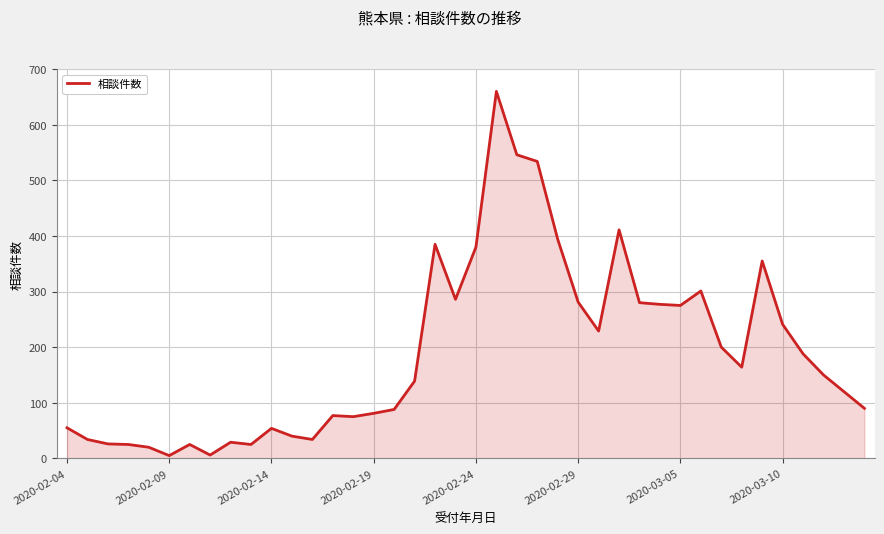

What is the difference between the maximum and minimum values?

655